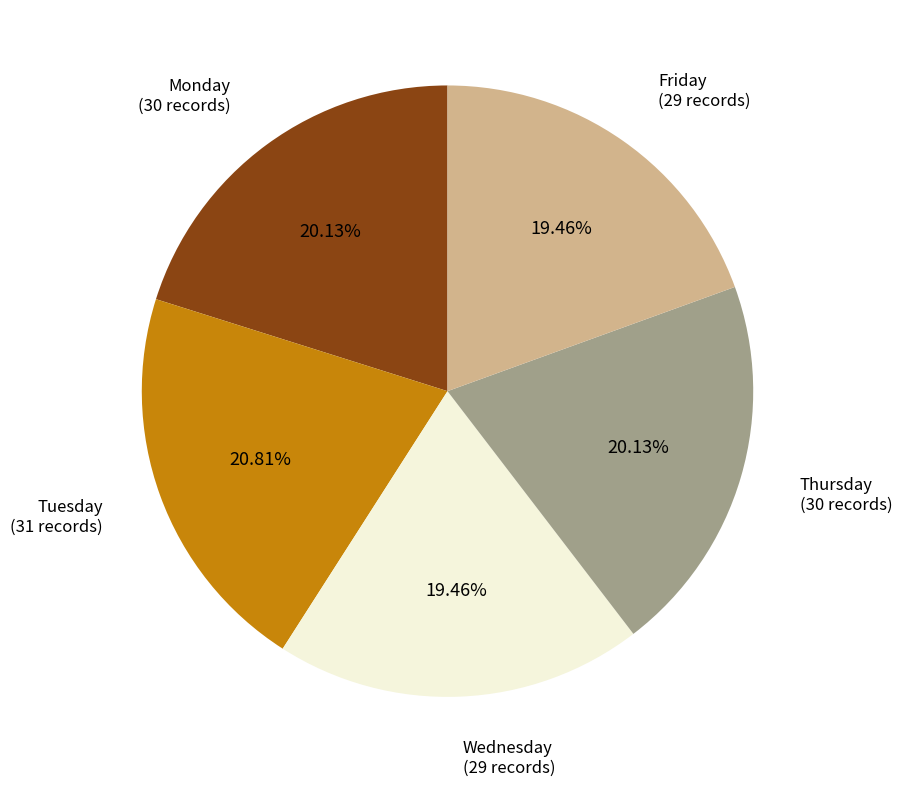

Is there any slice that represents more than half of the pie?

No